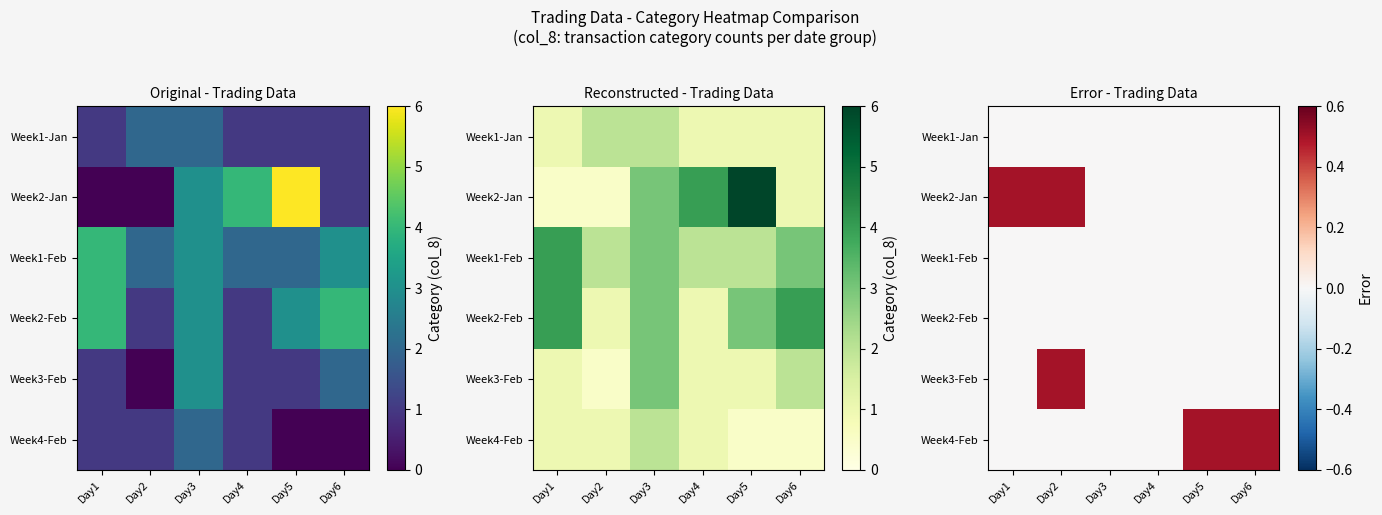

What is the difference between the highest and lowest values at Day2?

0.5